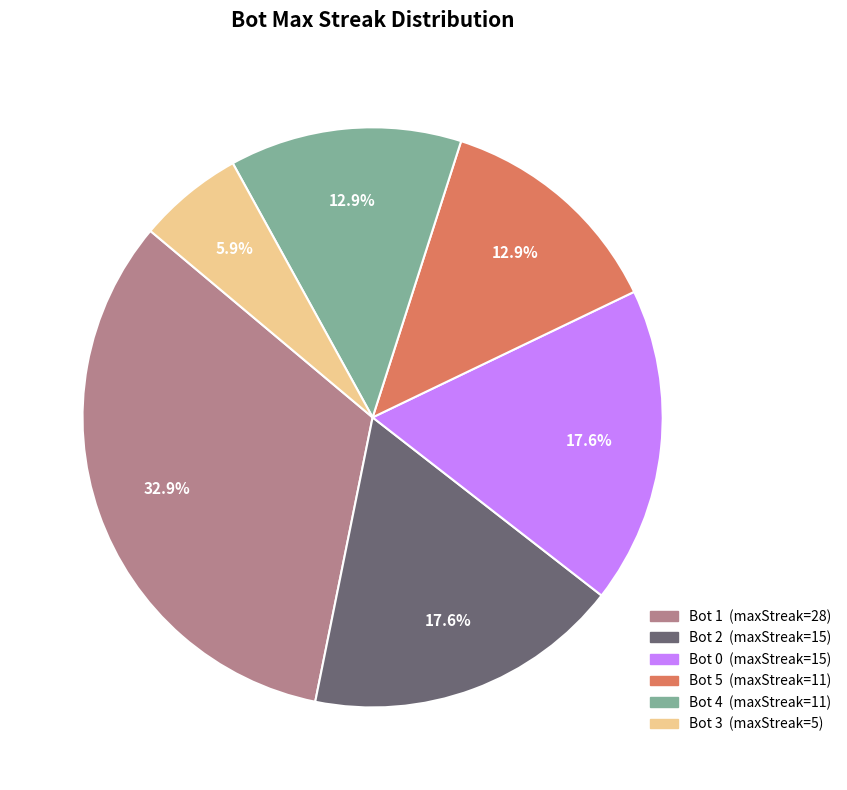

Is there a majority slice in this chart?

No